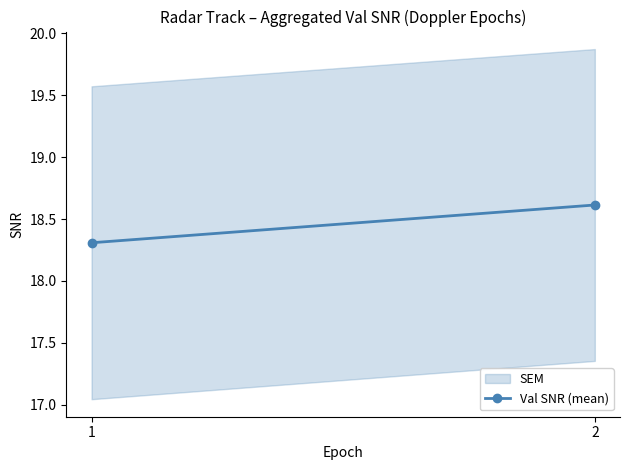

Rank the categories by value from lowest to highest.

1, 2